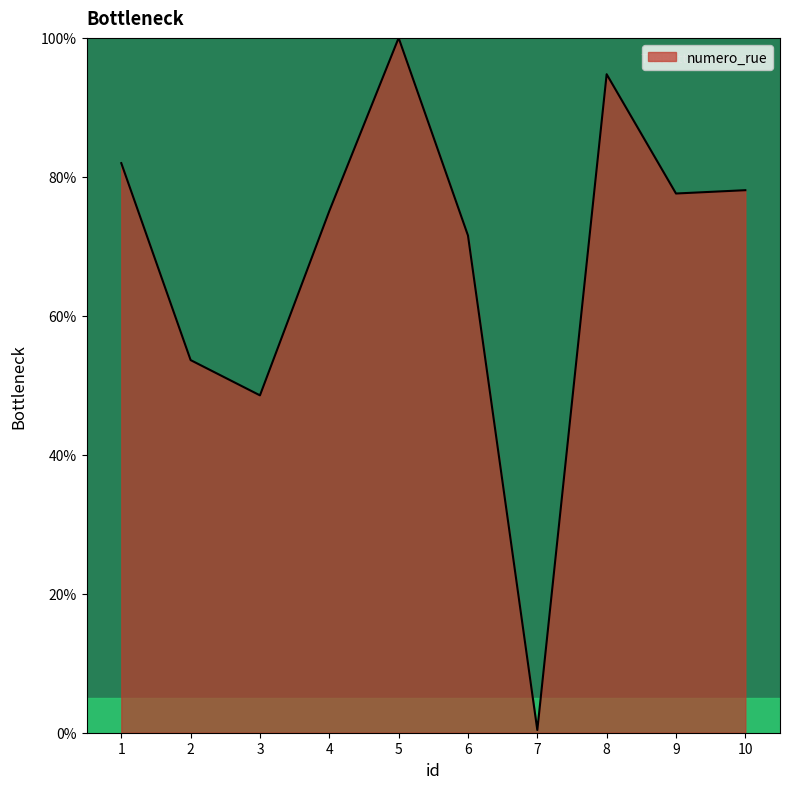

Reading right to left, transcribe all the data shown in this chart.

78.1	77.6	94.8	0.4	71.6	100.0	75.1	48.6	53.6	82.0